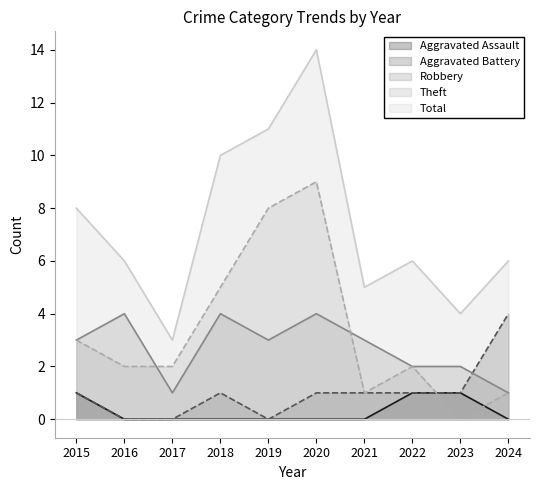

Does the chart have visible grid lines?

No